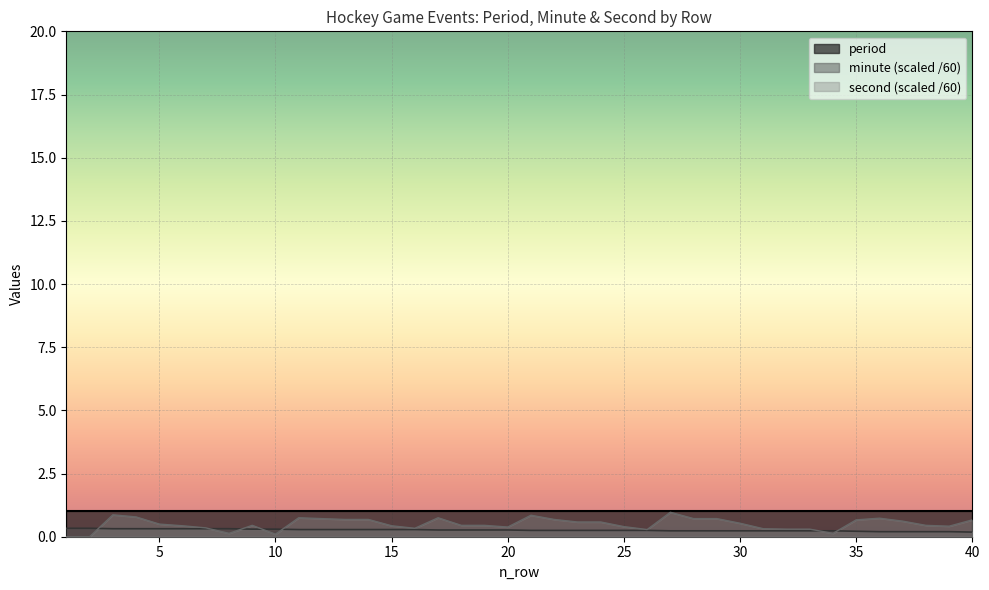

At how many categories does at least one series exceed 0?

40